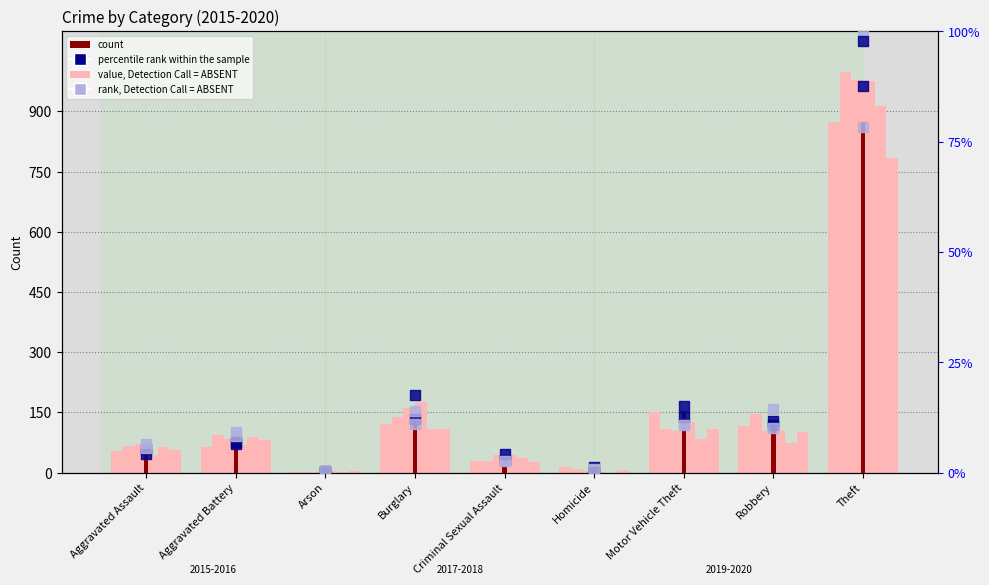

What is the total value across all series at Motor Vehicle Theft?

201.8